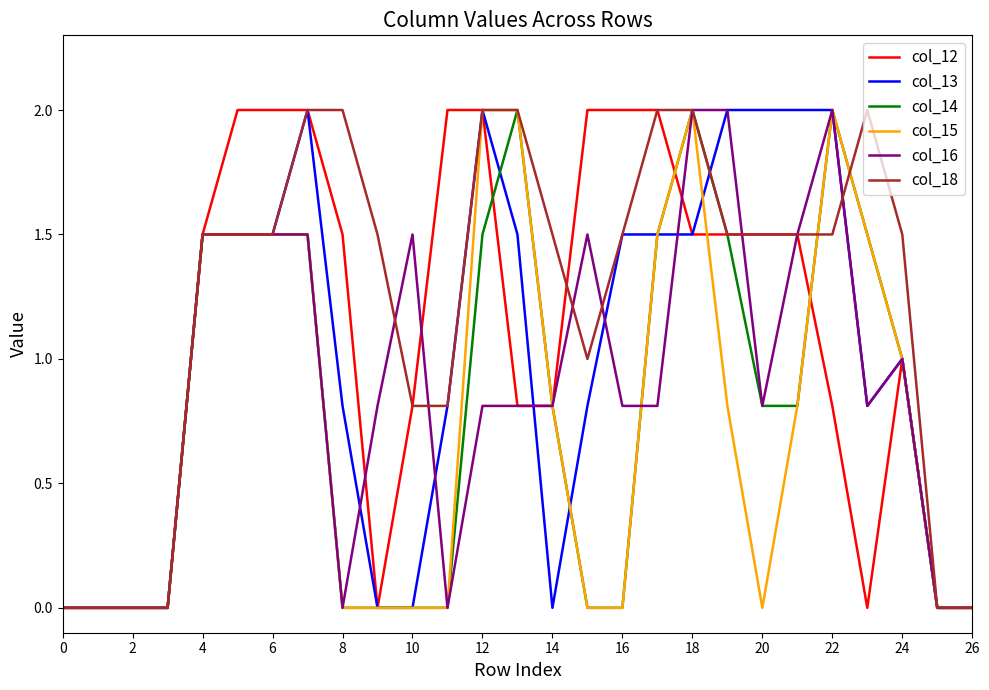

What is the difference between the highest and lowest values at 18?

0.5